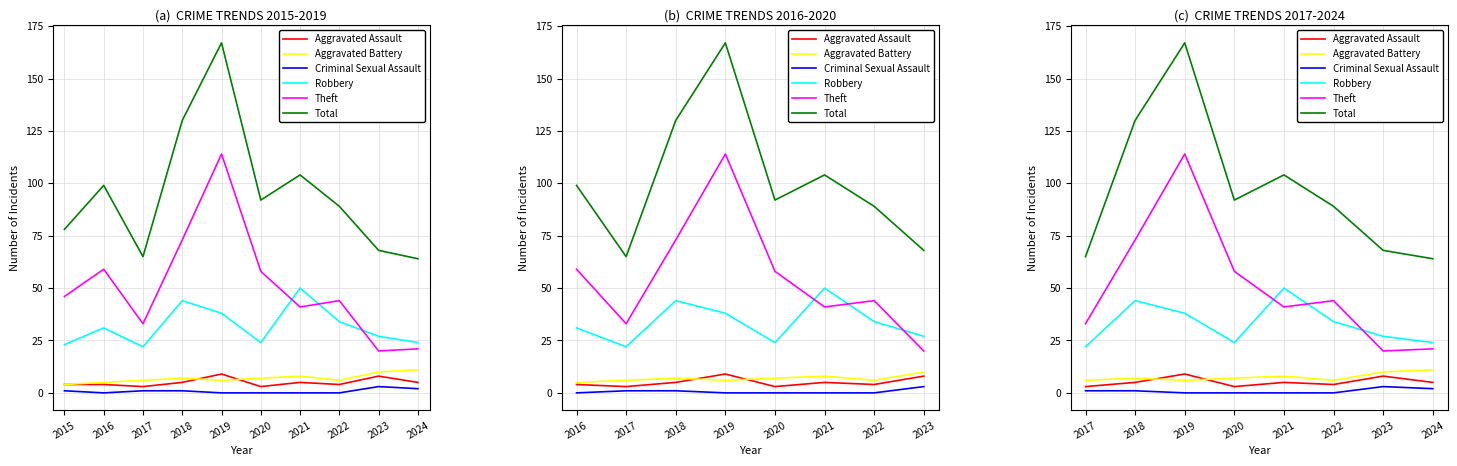

Which series has the largest total across all categories?

Total